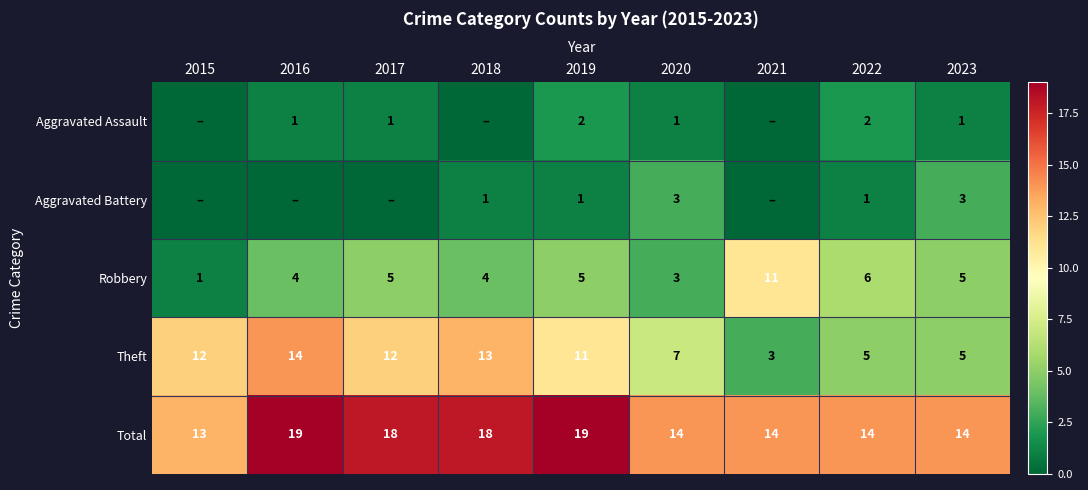

What is the difference between the highest and lowest values at 2020?

13